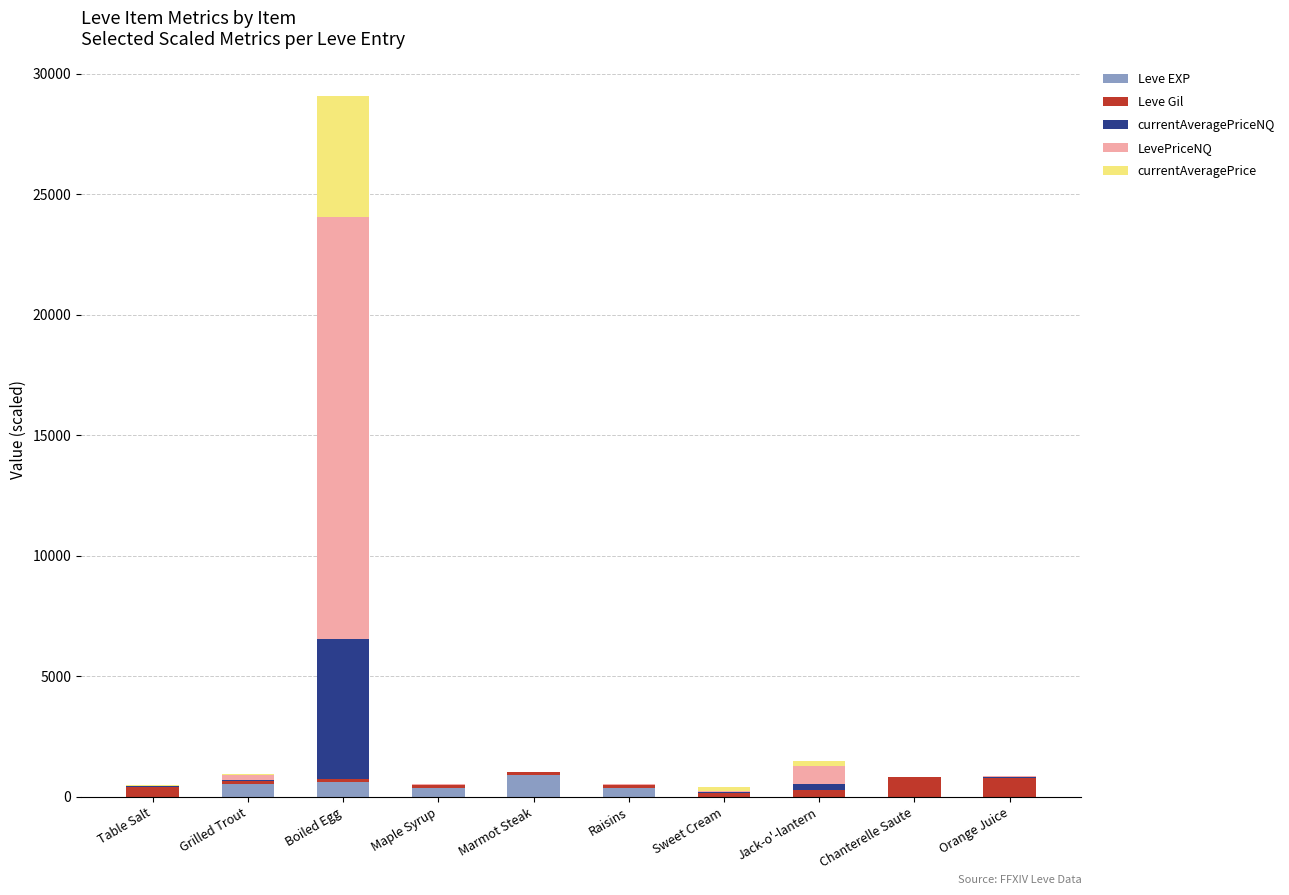

What is the maximum value for Leve EXP?

900.0